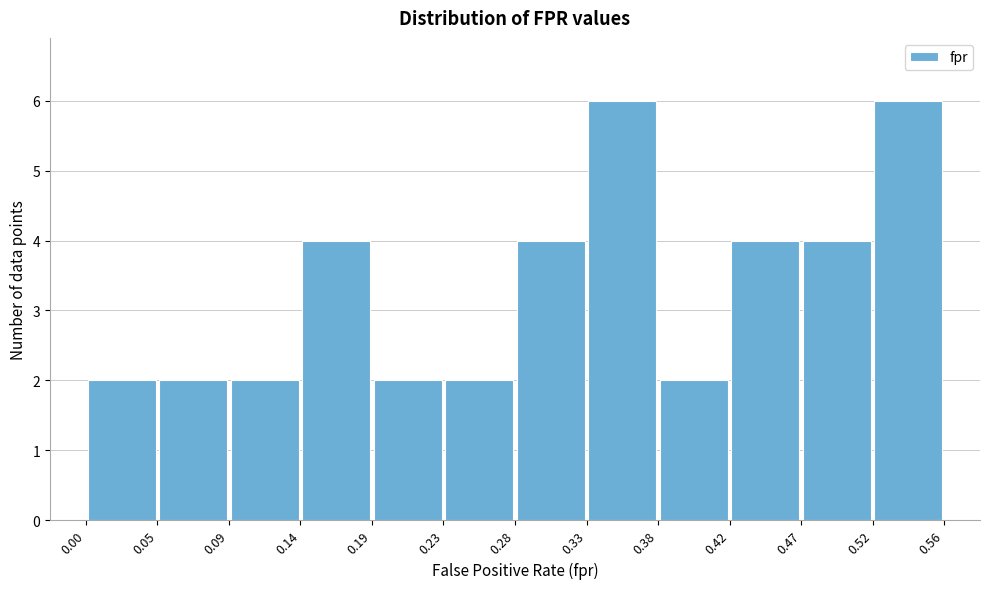

What is the height of the bar covering 0.28 to 0.33 on the x-axis? The values are not printed on the chart, so give them approximately, as read against the axis.

4